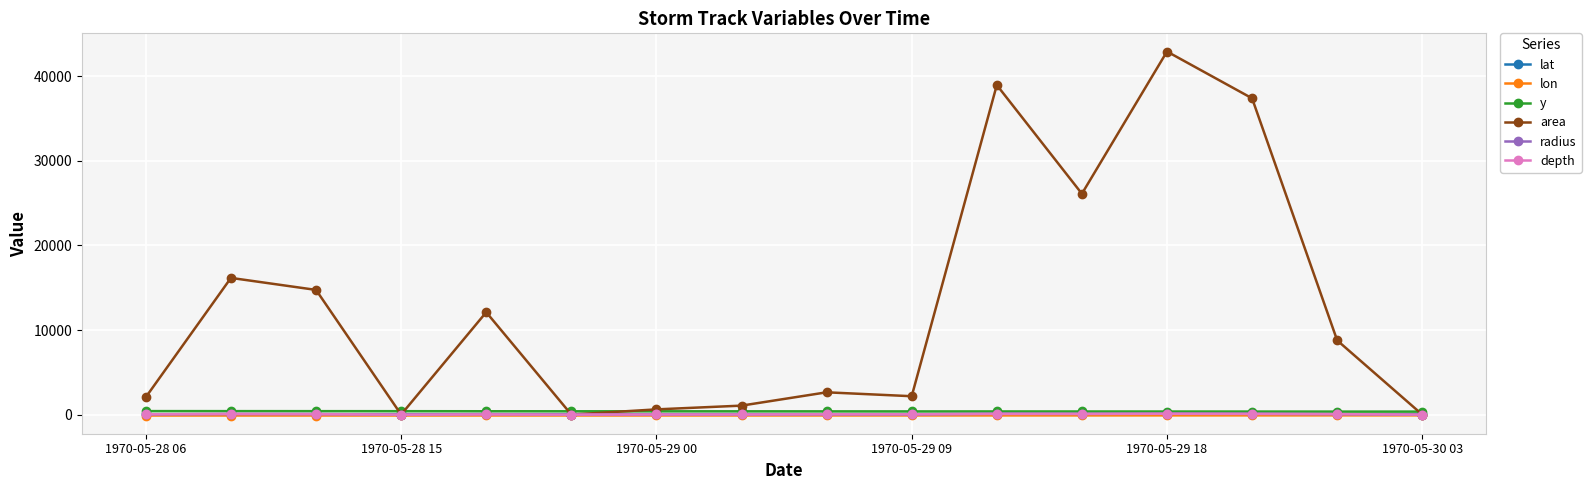

At how many categories does at least one series exceed 21700?

4